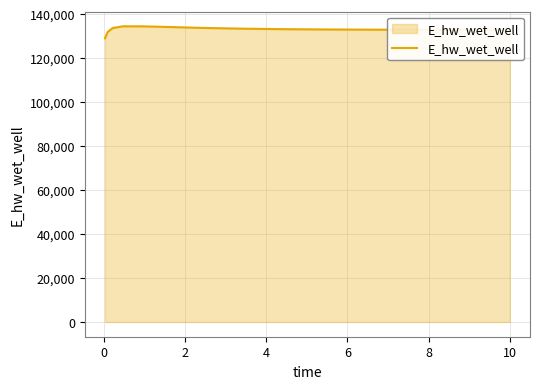

How many lines are shown in the chart?

1